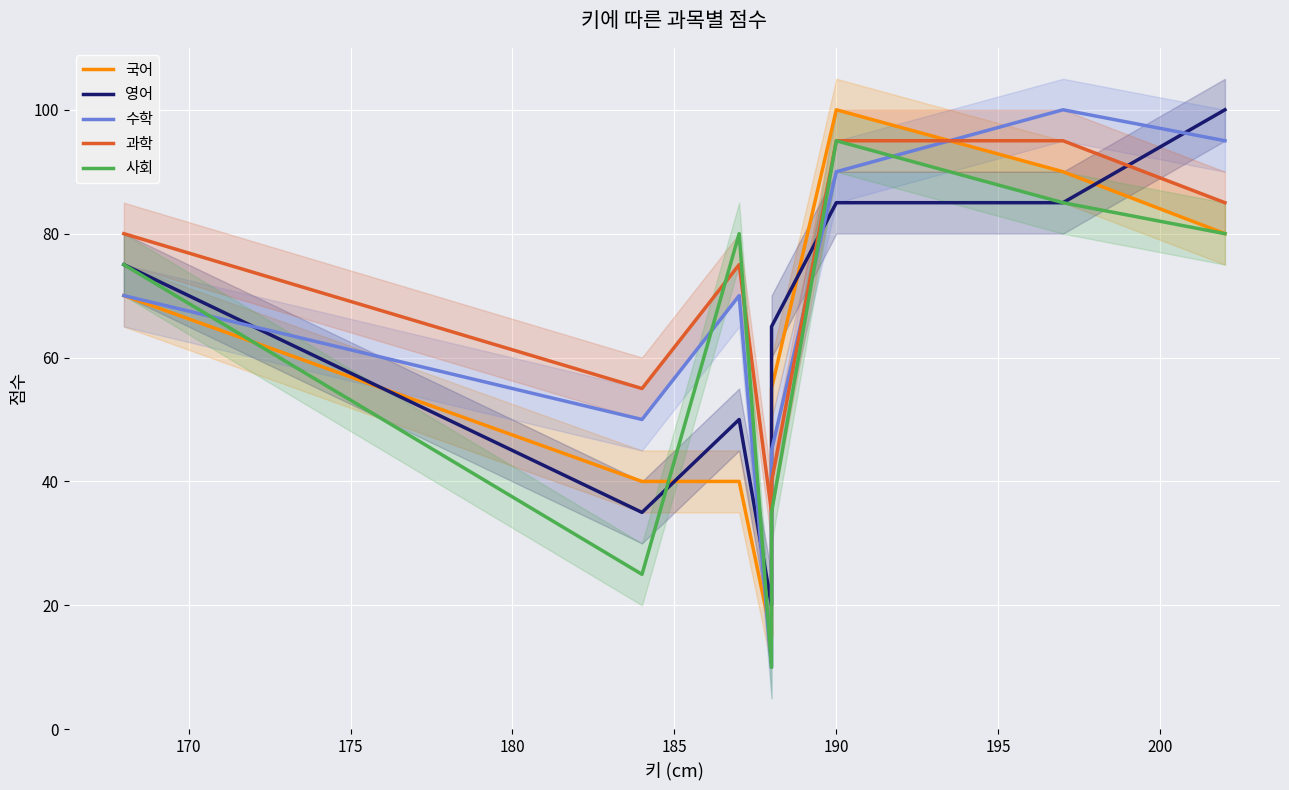

Which series has the largest total across all categories?

과학